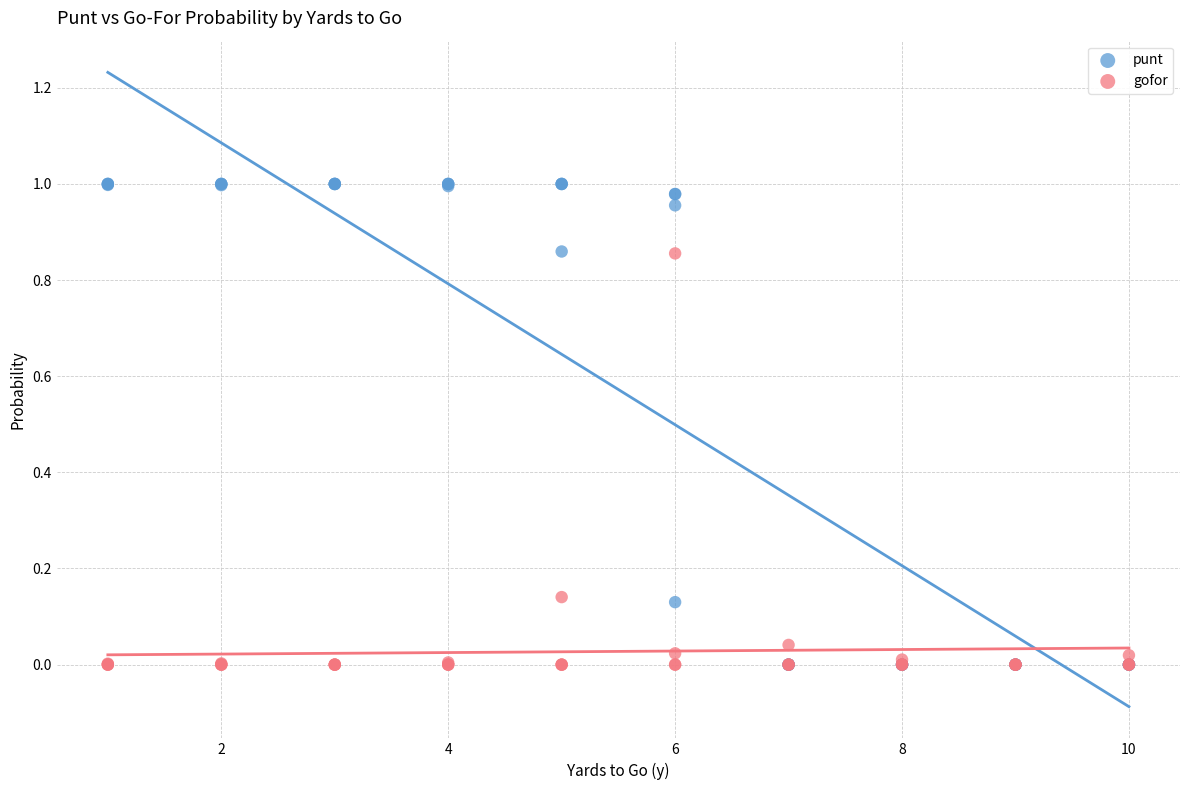

What are all the series names shown in the legend?

punt, gofor